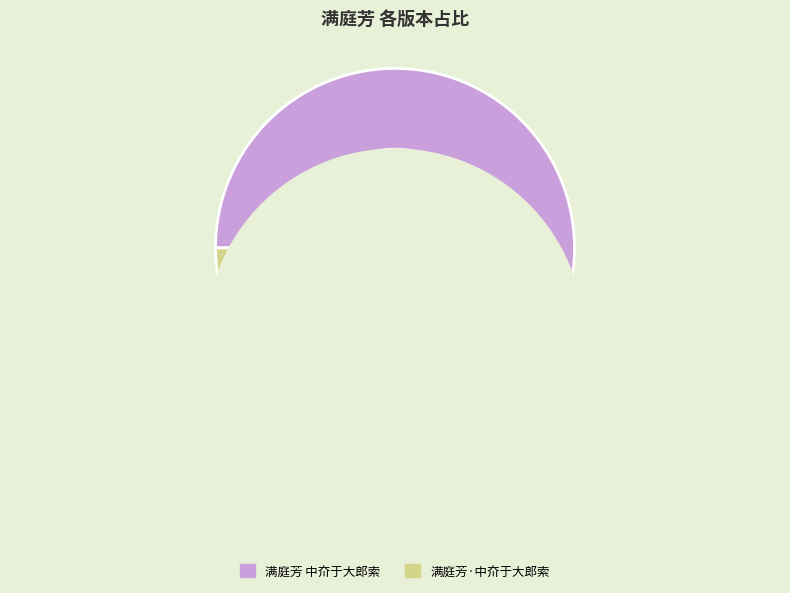

The 满庭芳·中夼于大郎索 slice represents 6% of the pie. True or false?

True